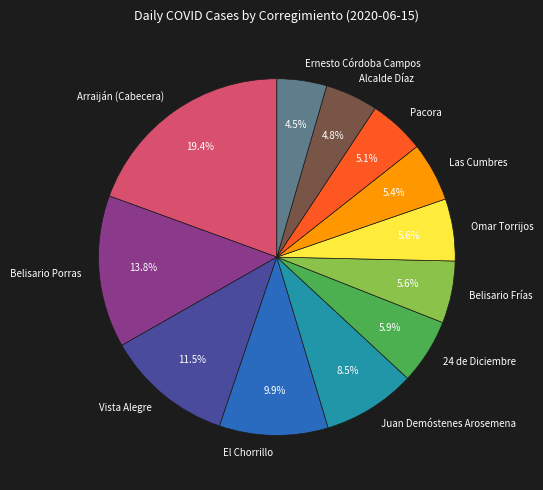

What is the total percentage of Belisario Porras and El Chorrillo?

23.7%